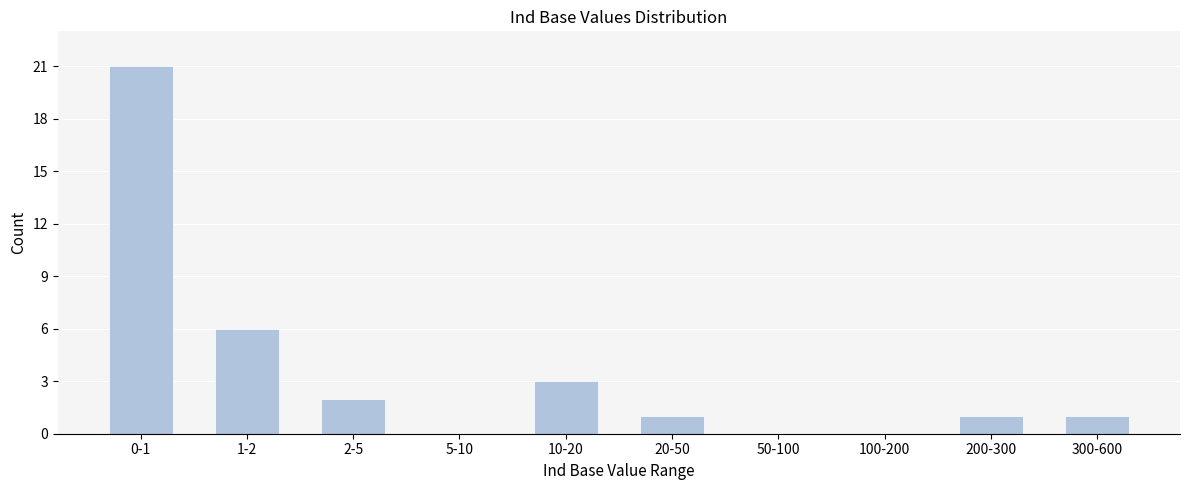

Reading right to left, extract all data points from this chart.

300-600=1	200-300=1	100-200=0	50-100=0	20-50=1	10-20=3	5-10=0	2-5=2	1-2=6	0-1=21